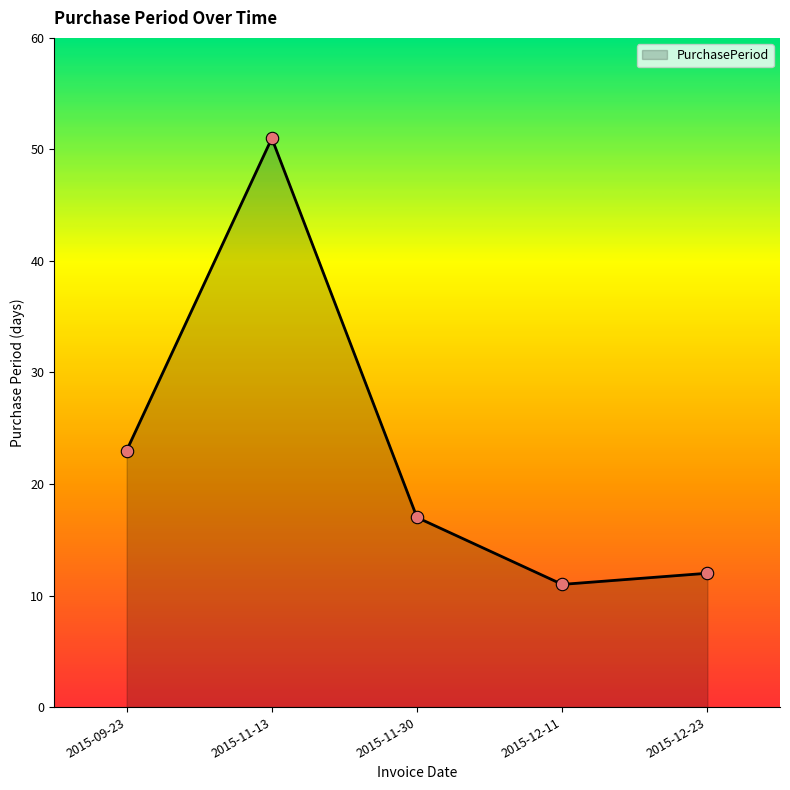

Which has a higher value, 2015-09-23 or 2015-12-23?

2015-09-23